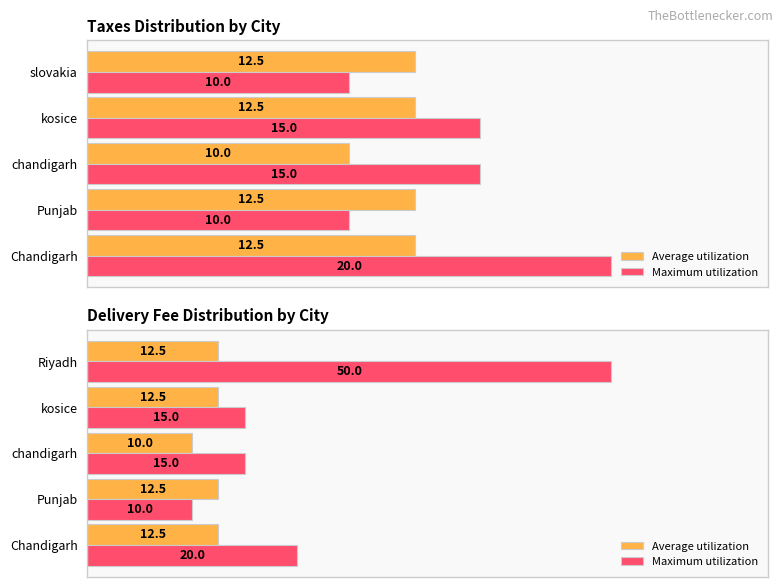

Which series has the largest total across all categories?

Maximum utilization